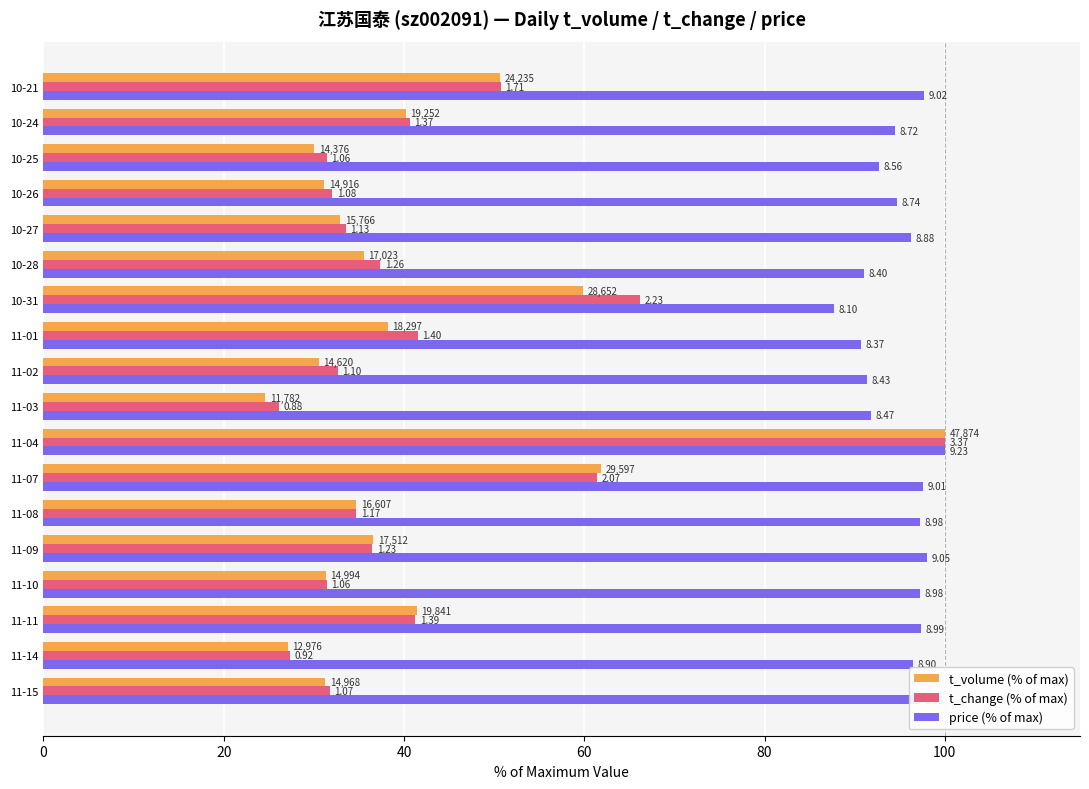

What is the label of the 6th bar from the right?

10-28